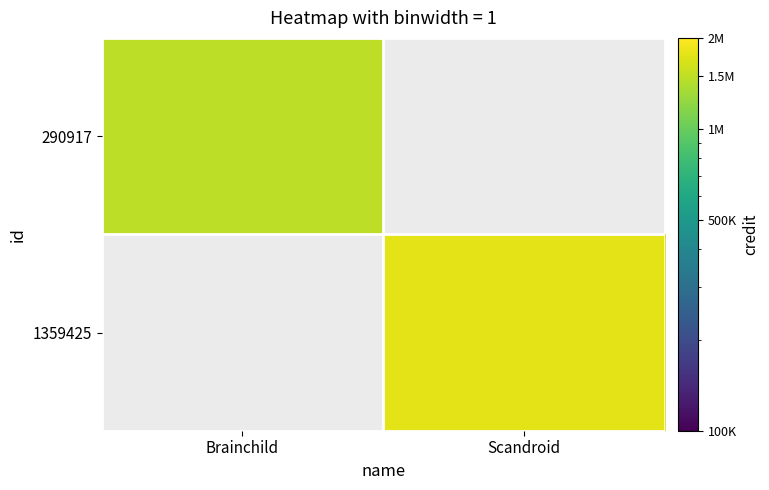

Which series has the widest spread of values?

290917